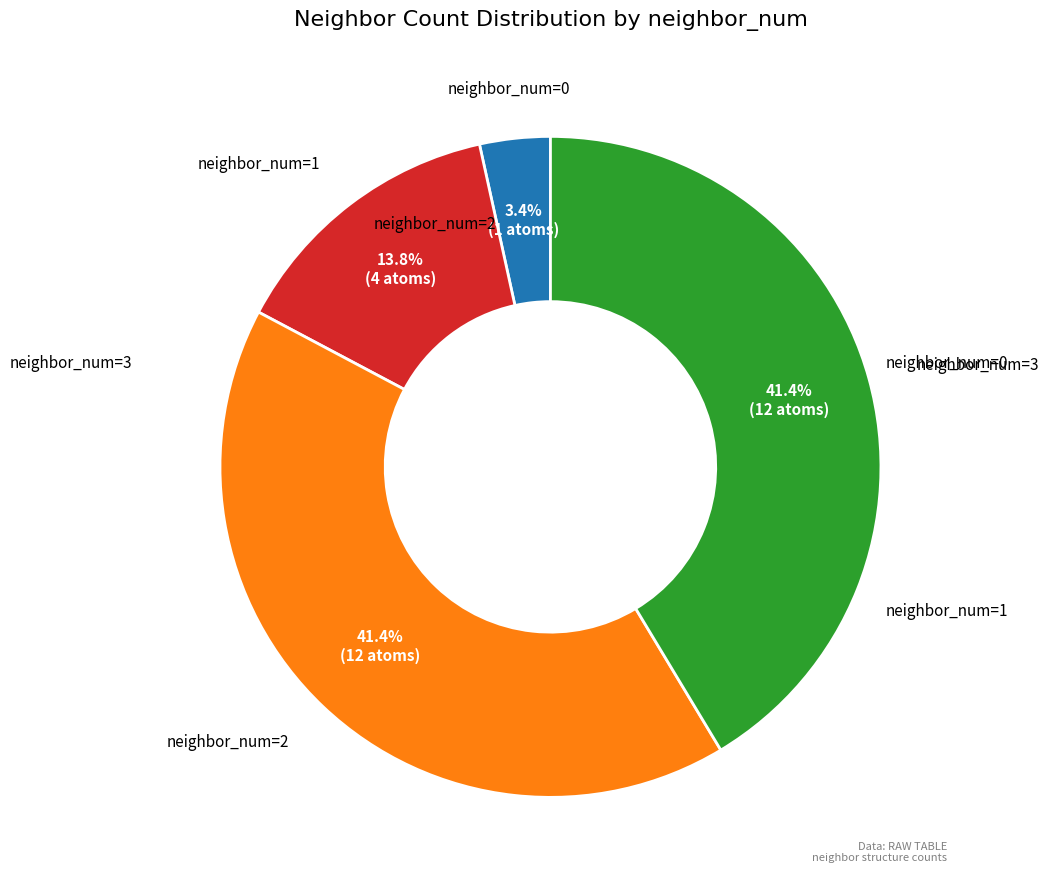

Is there any slice that represents more than half of the pie?

No